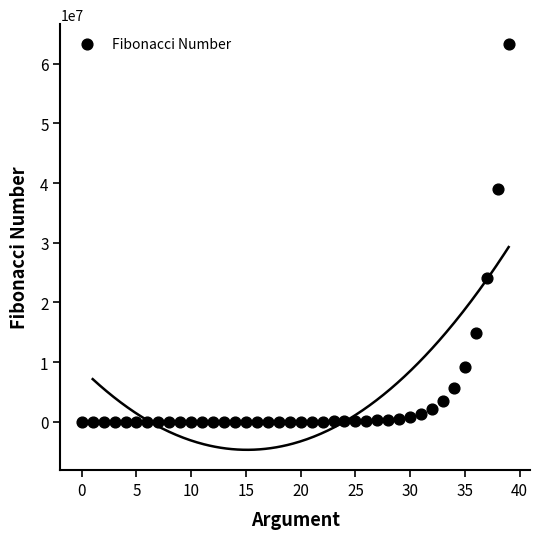

What is the range of Y values (max minus min)?

63245986